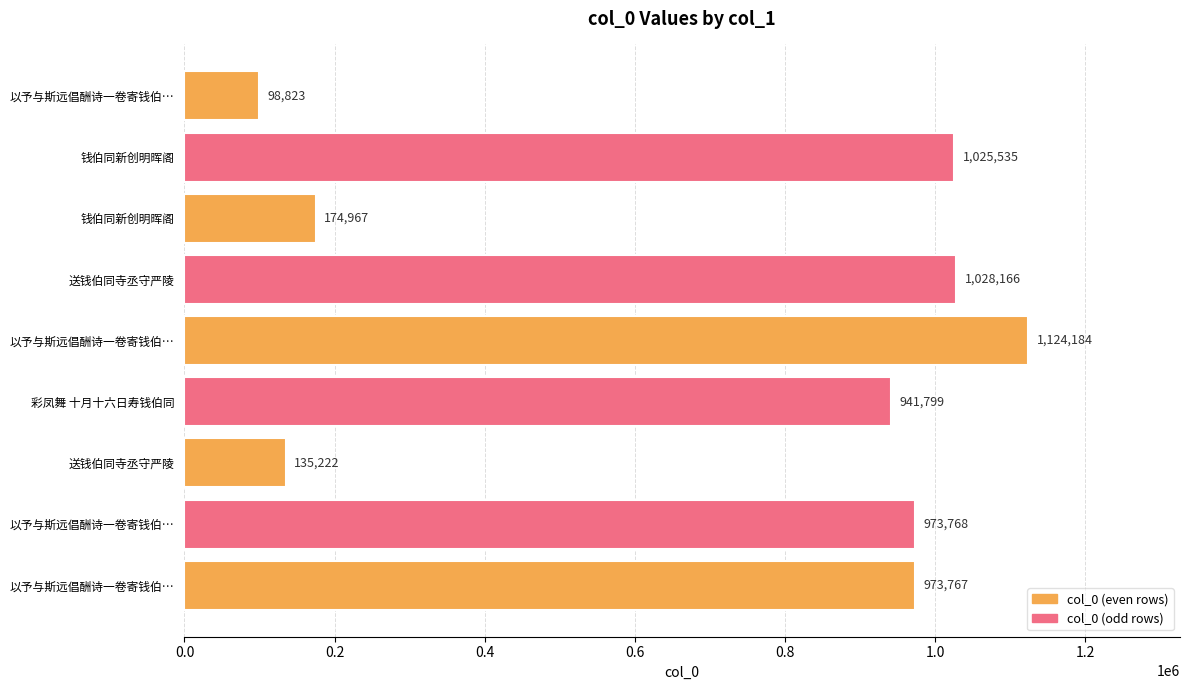

How many data points does each series have?

9